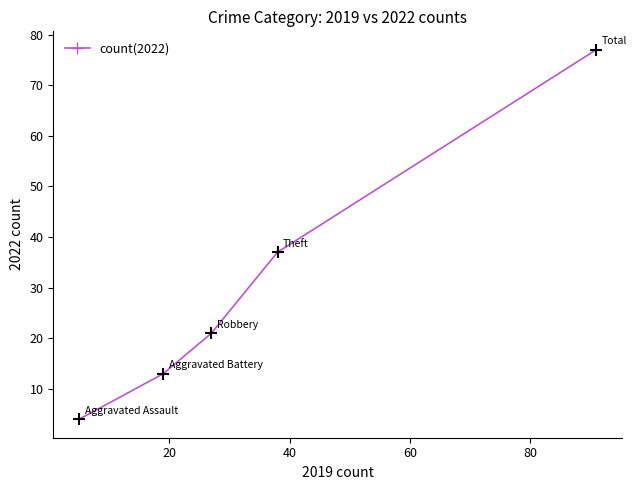

What Y value in the scatter plot is closest to 40?

37